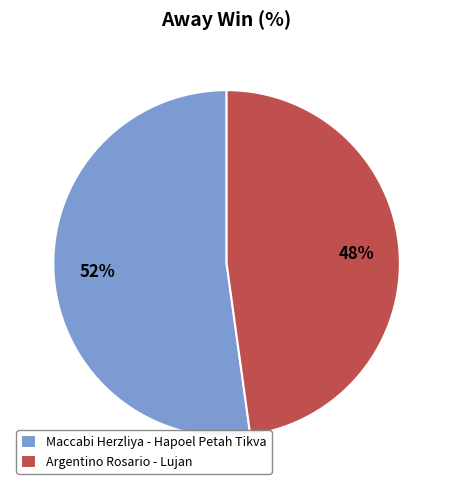

To the nearest percent, what is the difference between the Maccabi Herzliya - Hapoel Petah Tikva and Argentino Rosario - Lujan slice percentages?

4%